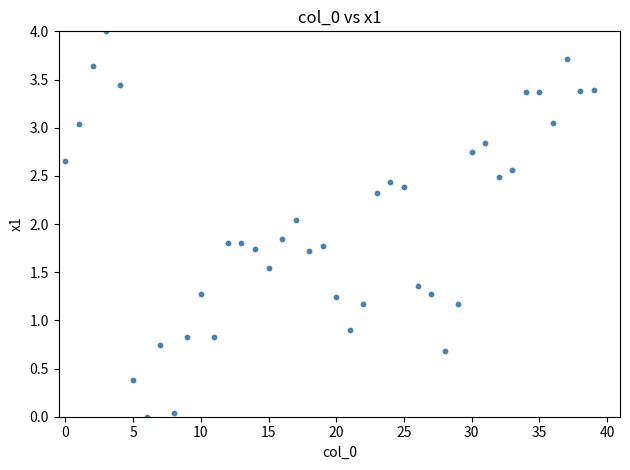

What is the range of Y values (max minus min)?

4.0